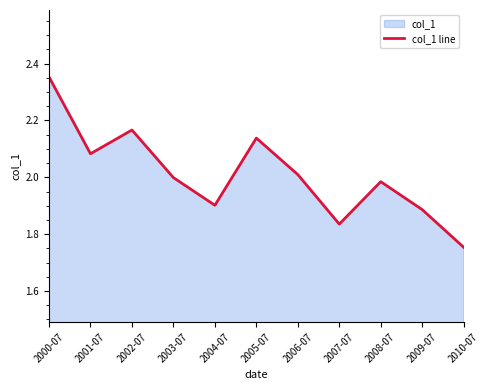

What is the value of the 2nd point from the left?

2.1